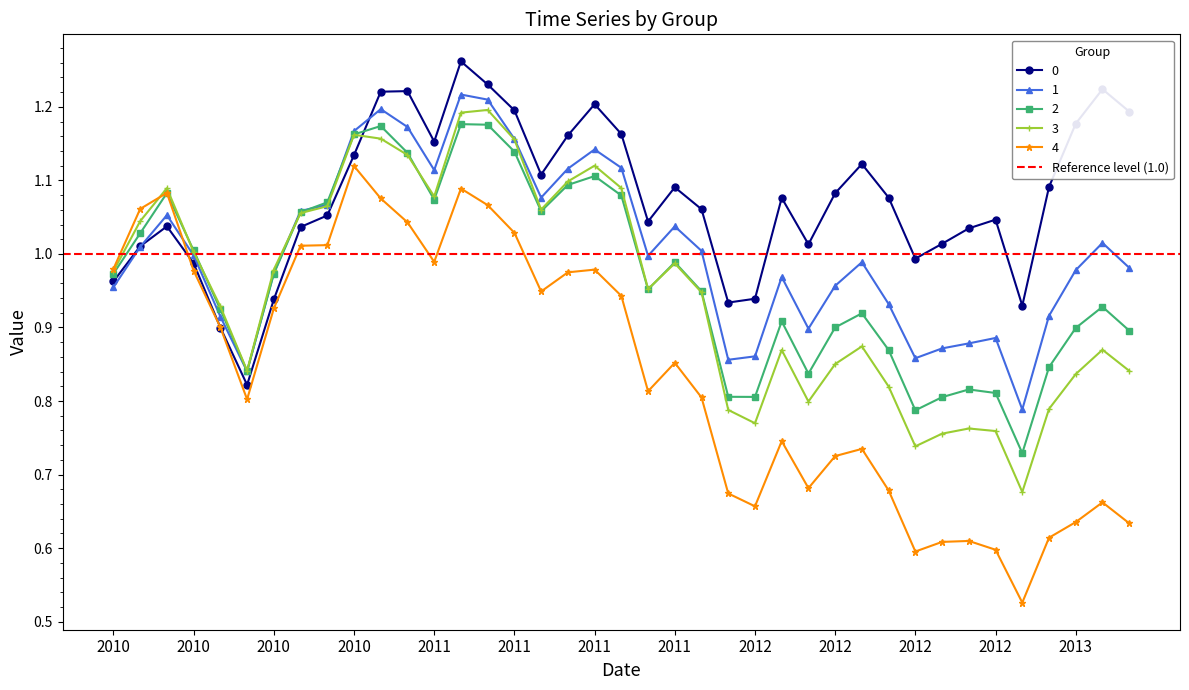

Where is the first local maximum for 1?

20100331